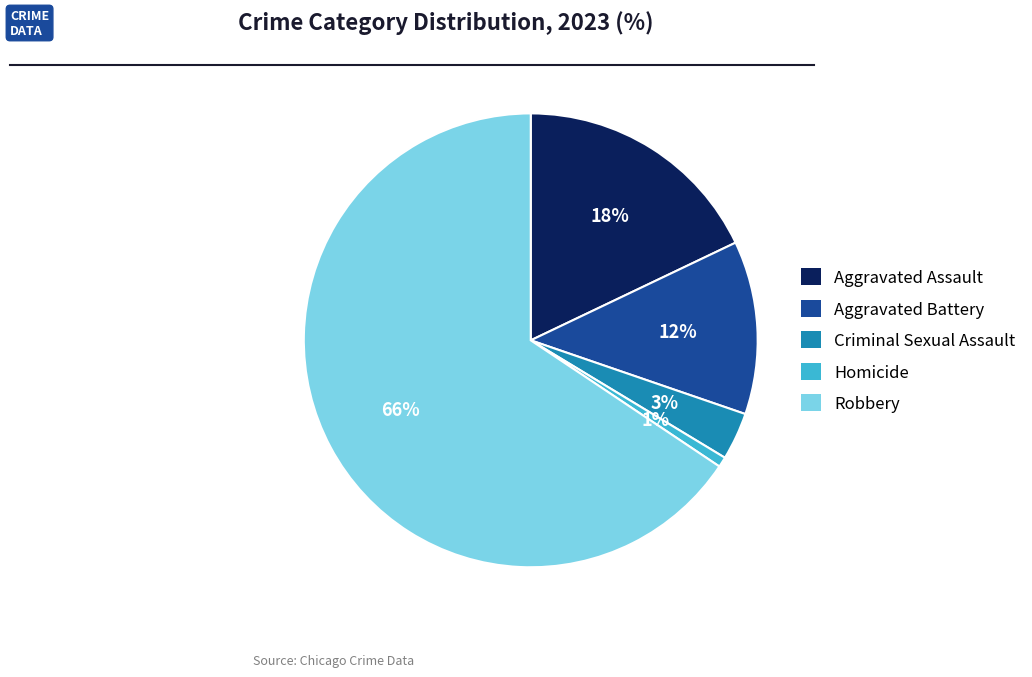

Do Homicide and Robbery together represent more than half of the pie?

Yes